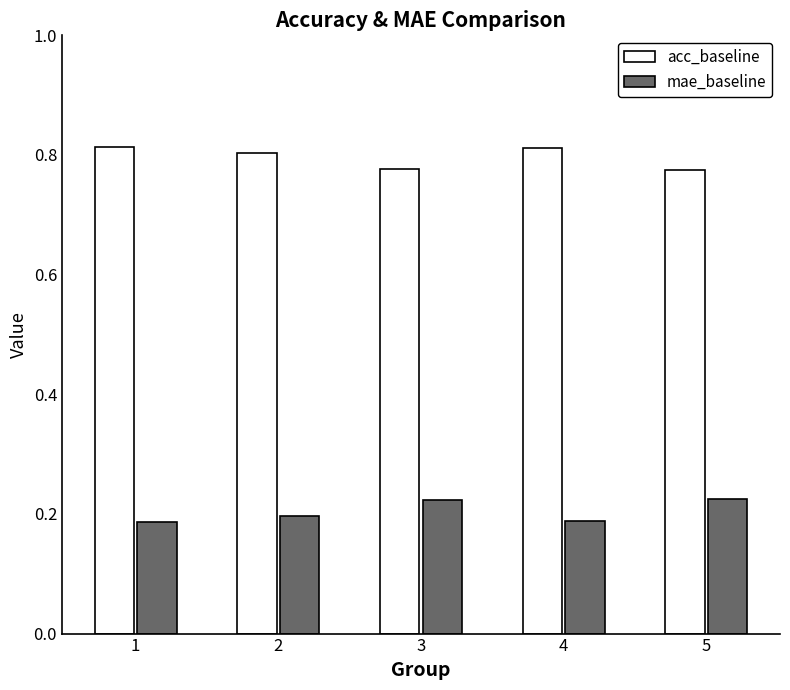

What is the difference between the highest and lowest values at 1?

0.6